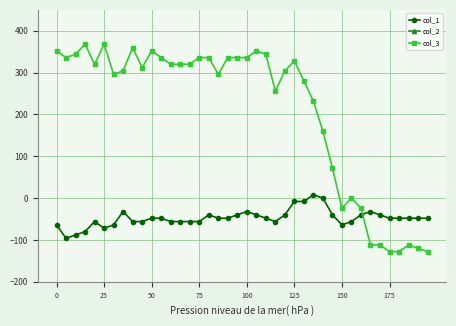

Reading left to right, what are all the values shown in this chart?

col_1: -64	-96	-88	-80	-56	-72	-64	-32	-56	-56	-48	-48	-56	-56	-56	-56	-40	-48	-48	-40	-32	-40	-48	-56	-40	-8	-8	8	0	-40	-64	-56	-40	-32	-40	-48	-48	-48	-48	-48
col_2: 984	992	992	1024	1000	1016	1016	992	984	992	984	992	1000	1008	1000	1008	1008	1008	1008	1000	1008	1016	1032	992	1032	1016	976	1000	1000	1048	1072	1056	1024	1024	1032	1024	1008	1008	1016	1032
col_3: 352	336	344	368	320	368	296	304	360	312	352	336	320	320	320	336	336	296	336	336	336	352	344	256	304	328	280	232	160	72	-24	0	-24	-112	-112	-128	-128	-112	-120	-128